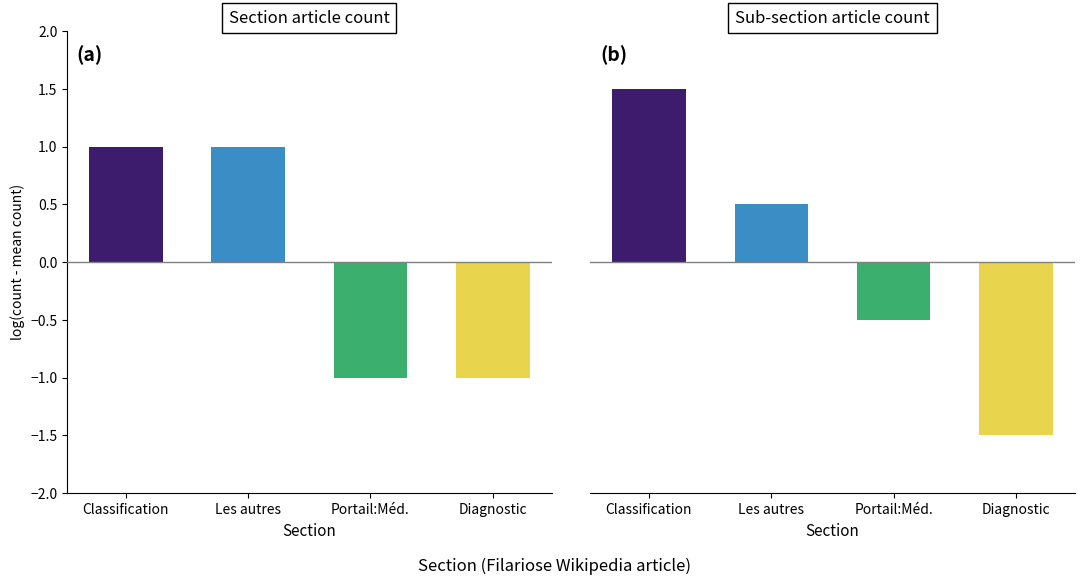

Rank the categories by value from highest to lowest.

Classification, Les autres, Portail:Médecine/Articles liés, Diagnostic et traitement